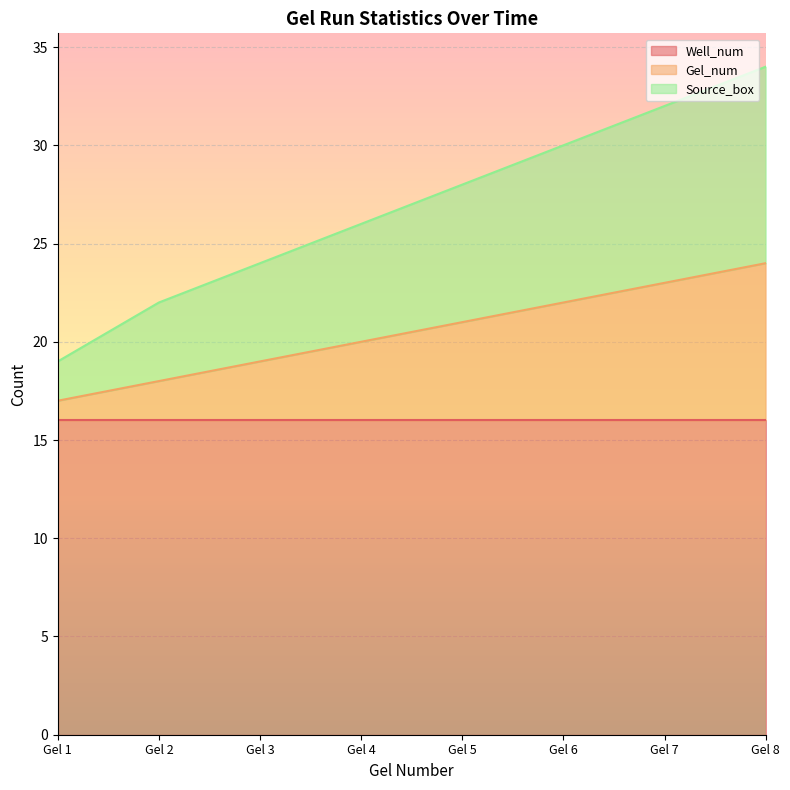

True or false: Gel_num and Source_box cross at least once.

False